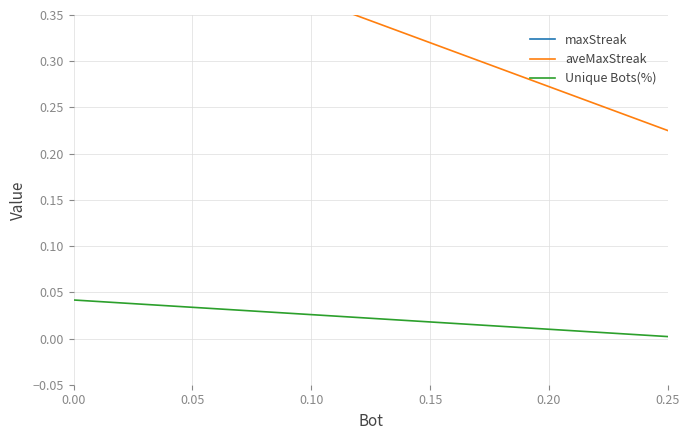

Is it true that Unique Bots(%) equals 0.1 at 0.00?

False